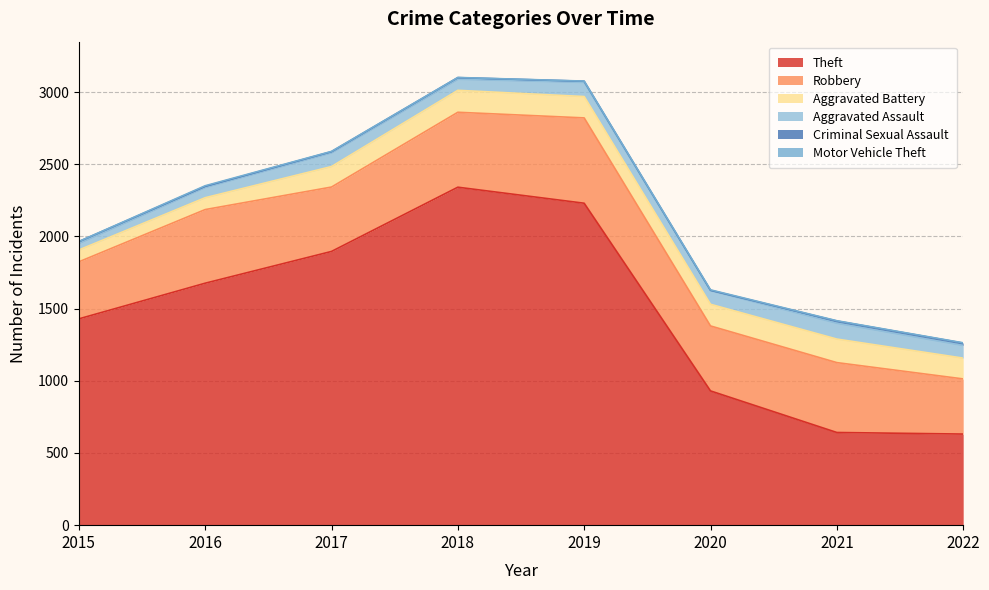

At which category does Aggravated Assault reach its first local peak?

2017